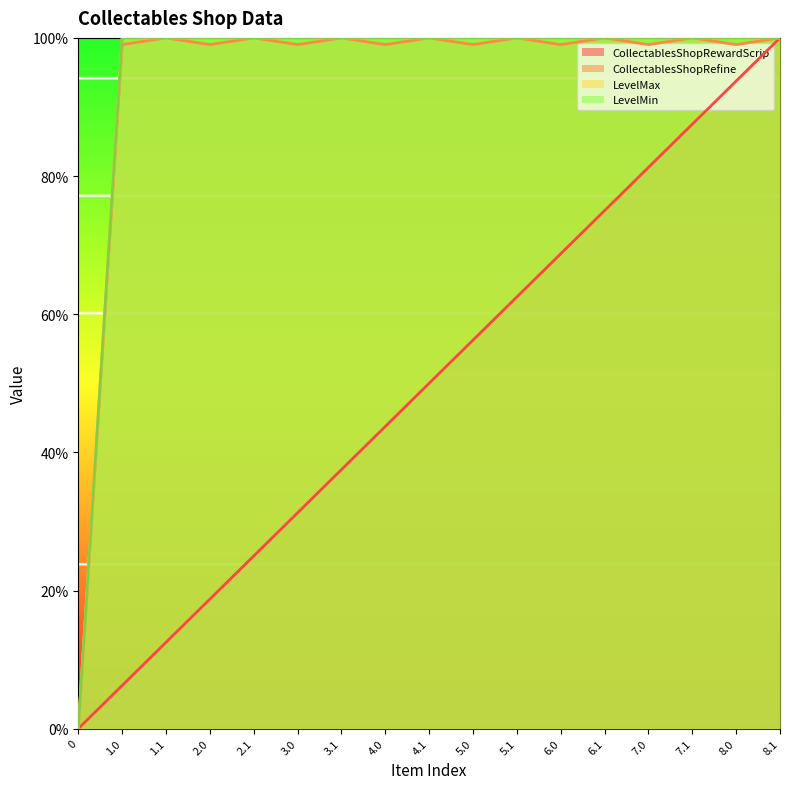

How many data points does each series have?

17